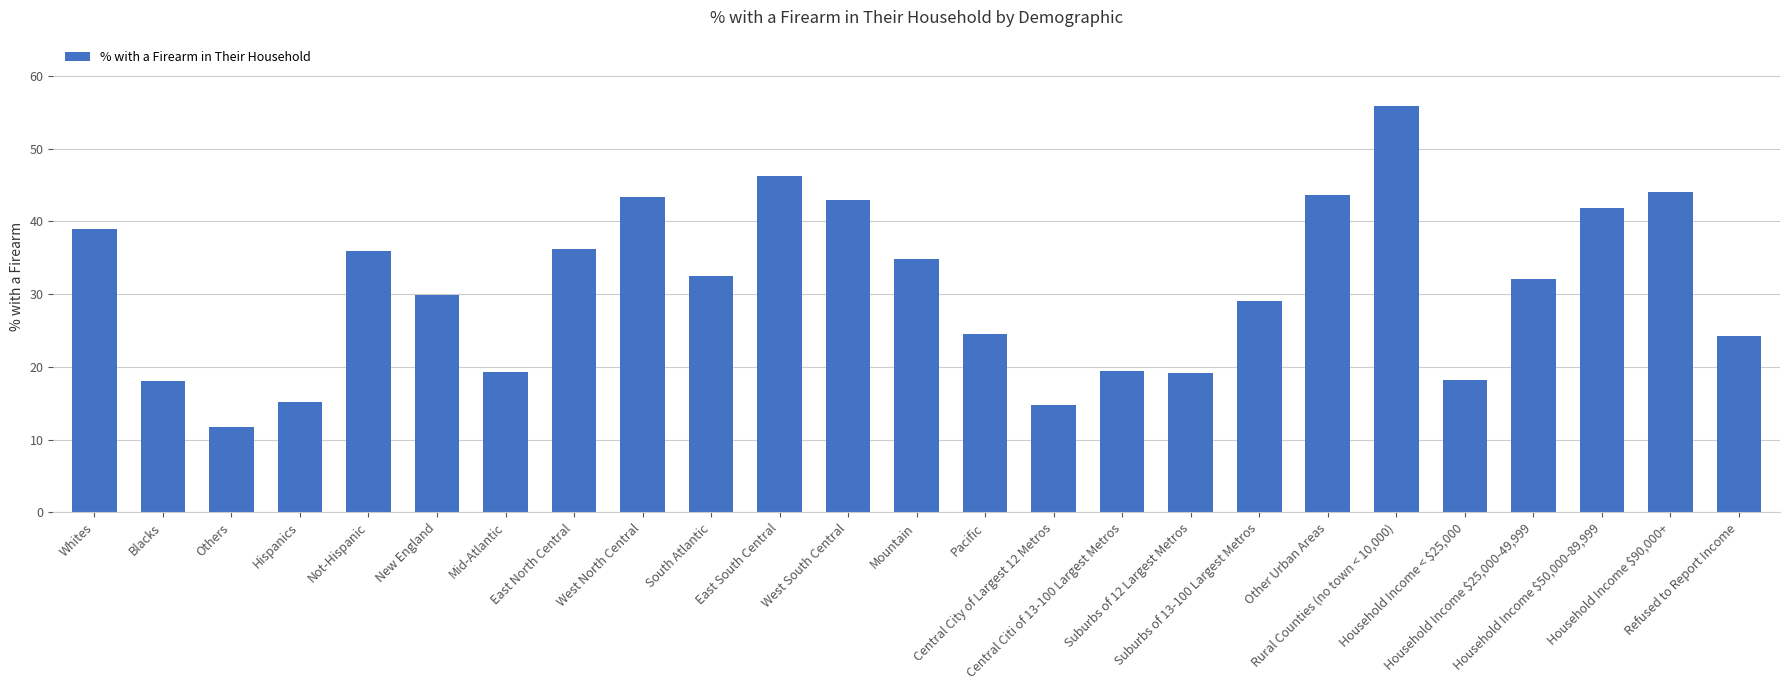

What is the sum of all values?

772.3